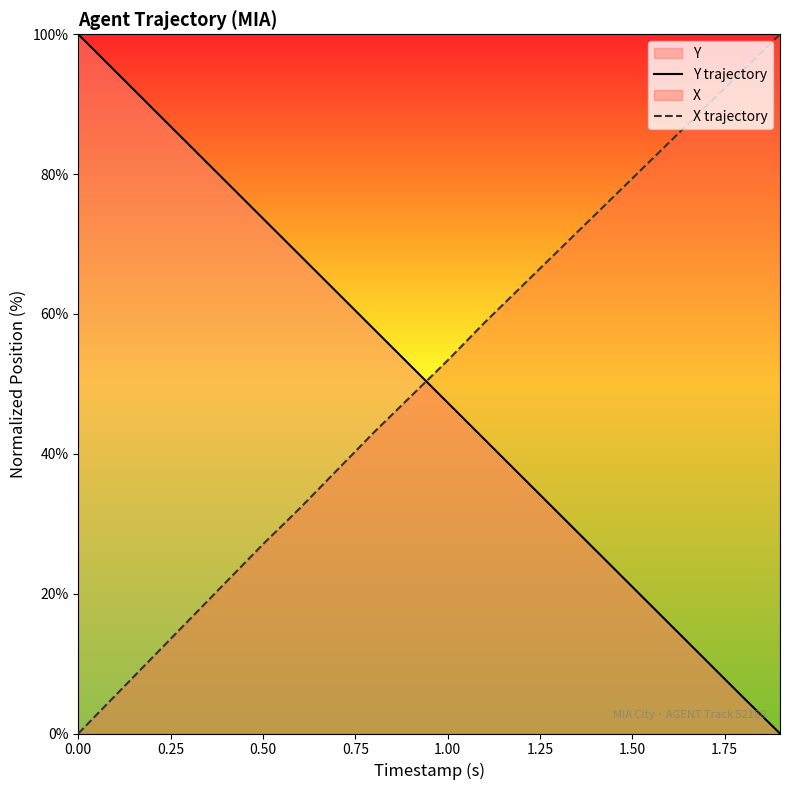

How many lines are shown in the chart?

2